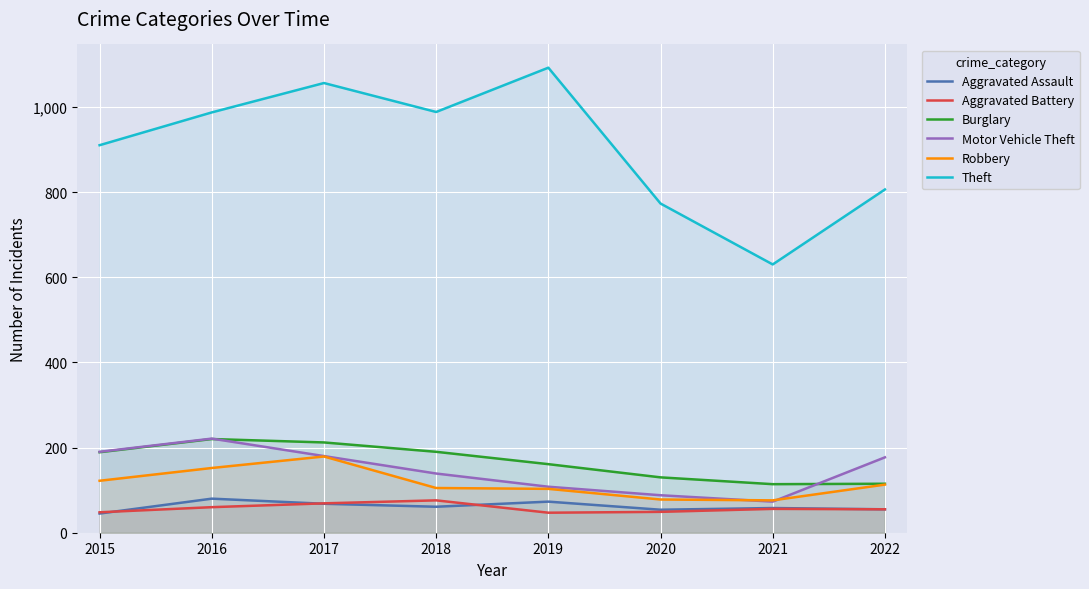

Does the chart display data point markers on the line(s)?

No